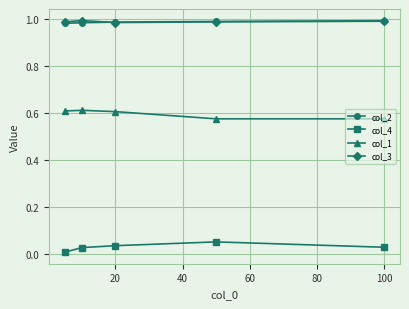

In col_1, how many points are higher than both neighbors (excluding endpoints)?

1